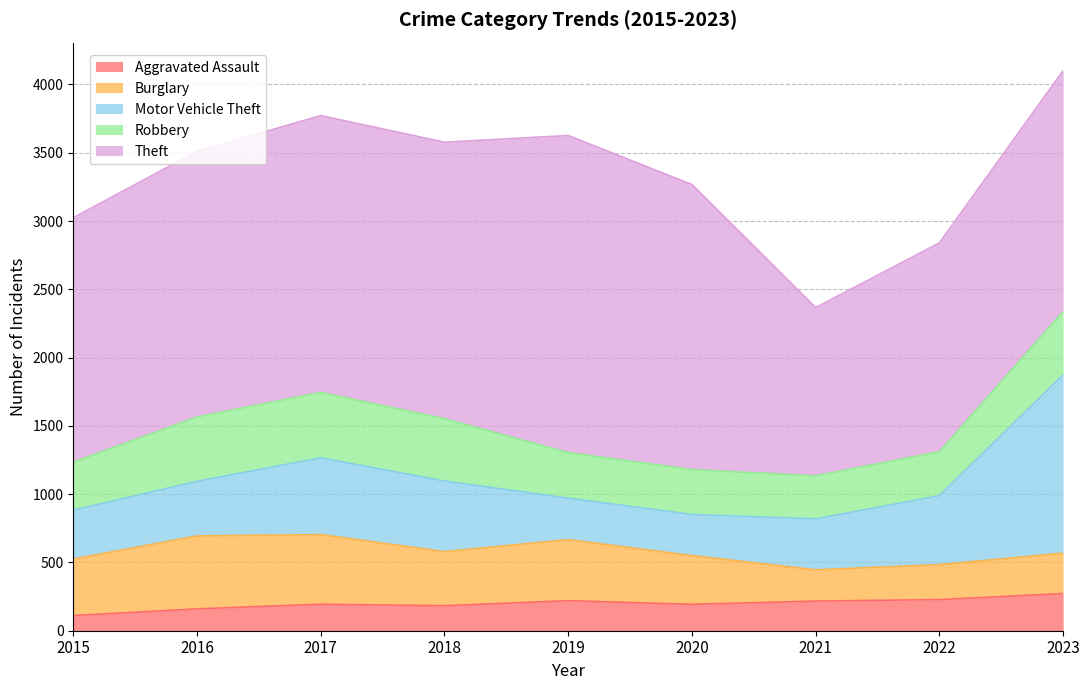

At how many categories does at least one series exceed 1555?

7